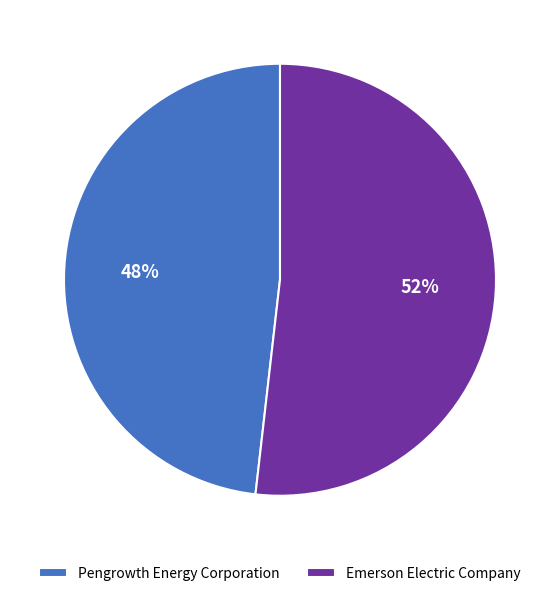

Does Pengrowth Energy Corporation account for over 50% of the chart?

No